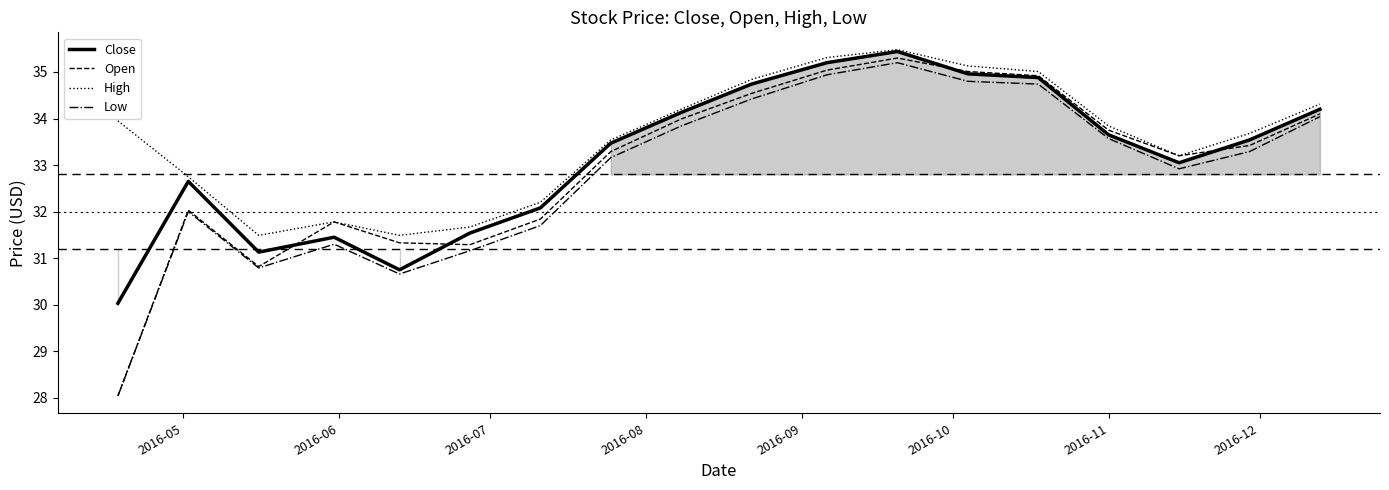

List the series in order of their overall mean, lowest first.

Low, Open, Close, High